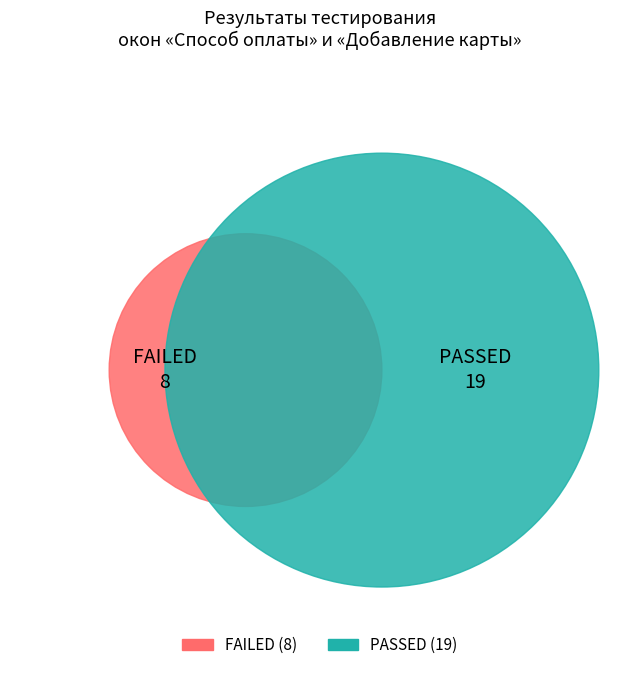

Rank the categories by value from lowest to highest.

FAILED, PASSED